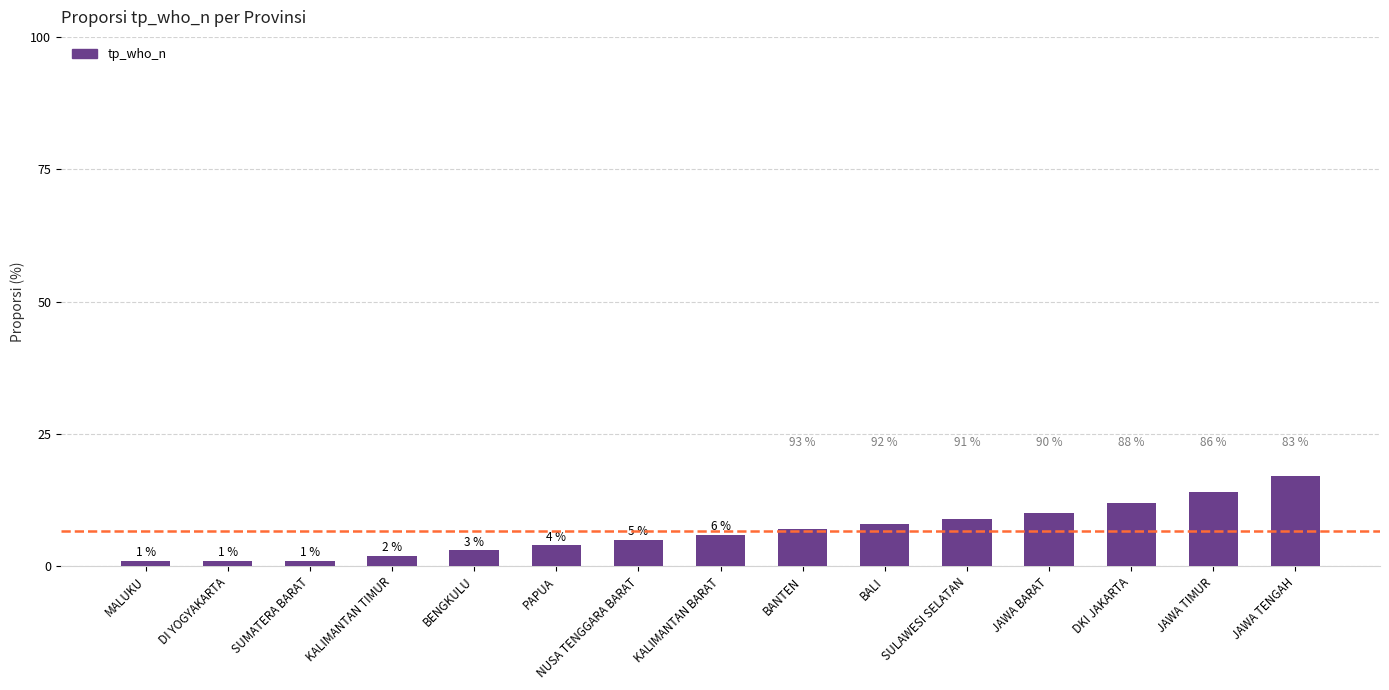

Which label corresponds to the largest value in the chart?

JAWA TENGAH